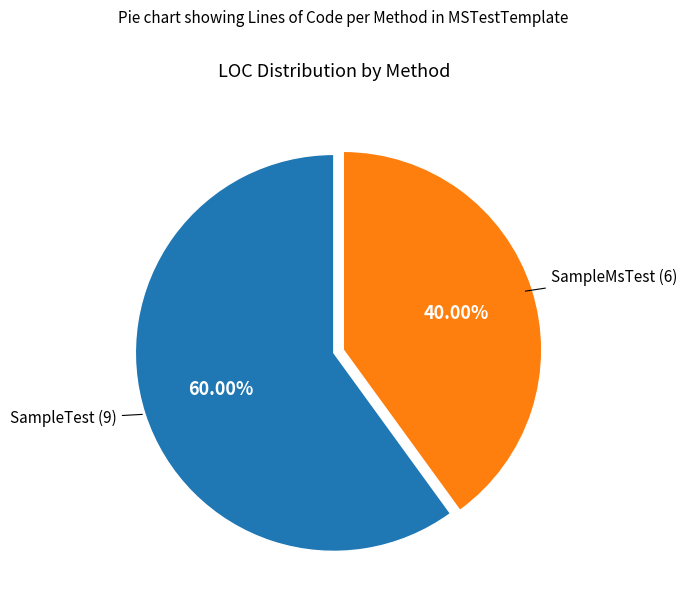

Does any single category account for the majority?

Yes